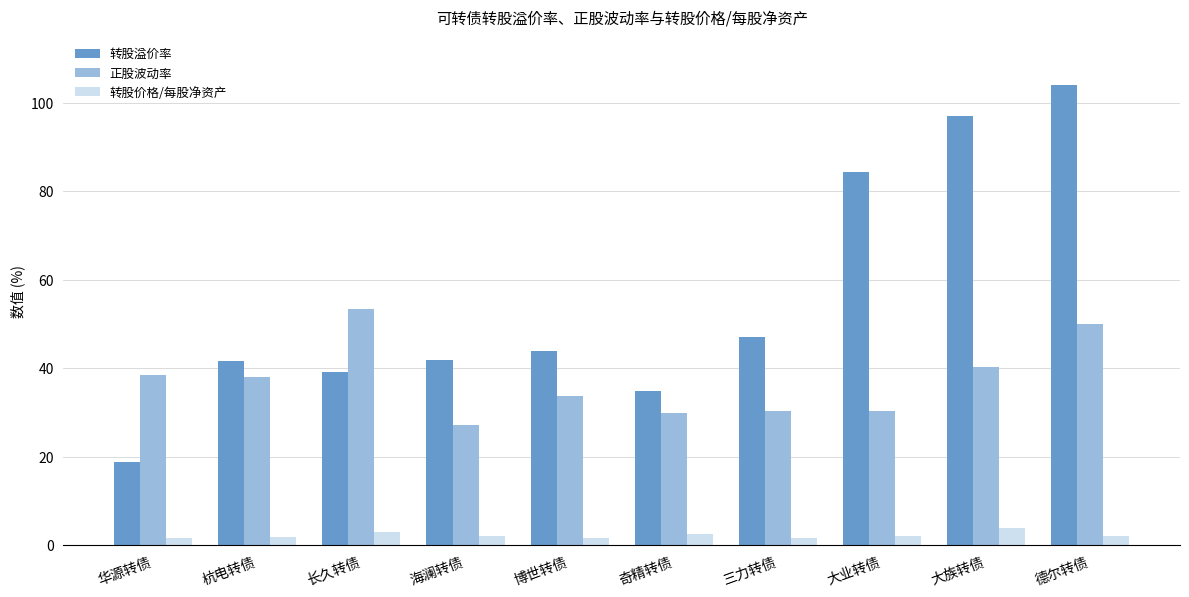

What is the label of the 10th bar from the left?

德尔转债